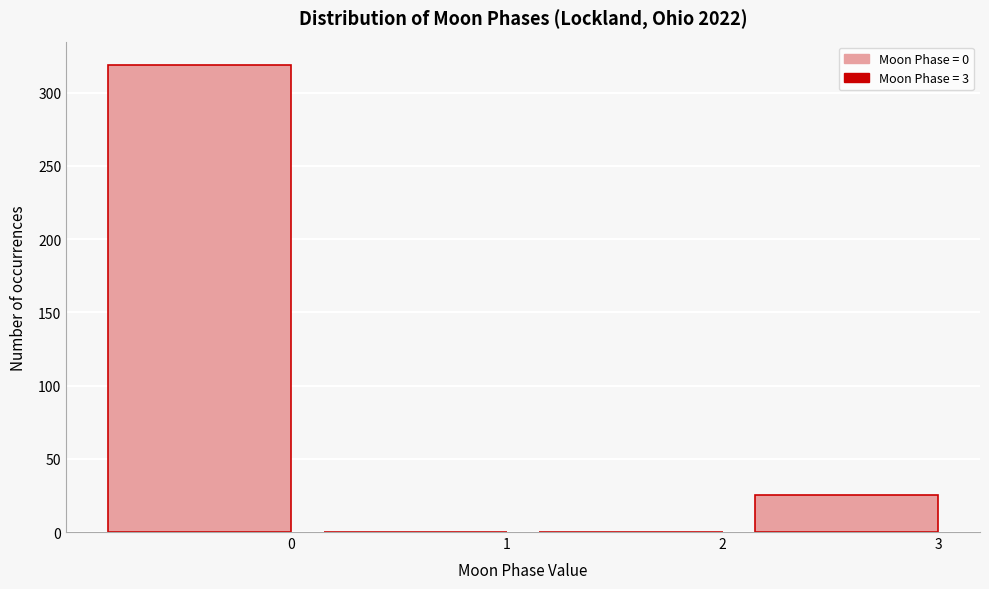

Reading right to left, what are all the values shown in this chart?

3=25	2=0	1=0	0=319